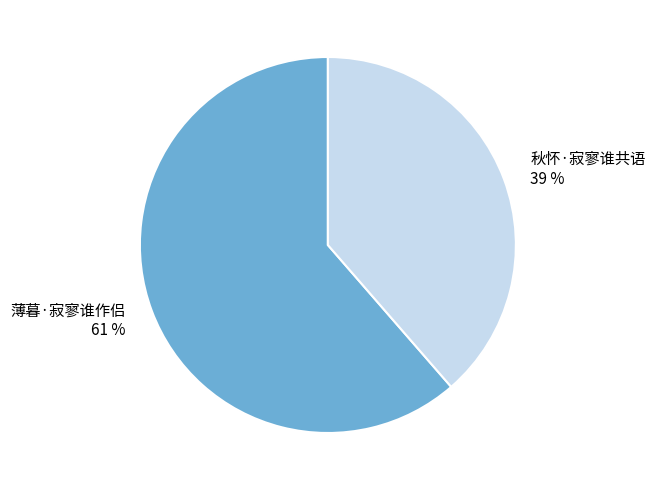

To the nearest percent, what is the average slice percentage?

50%